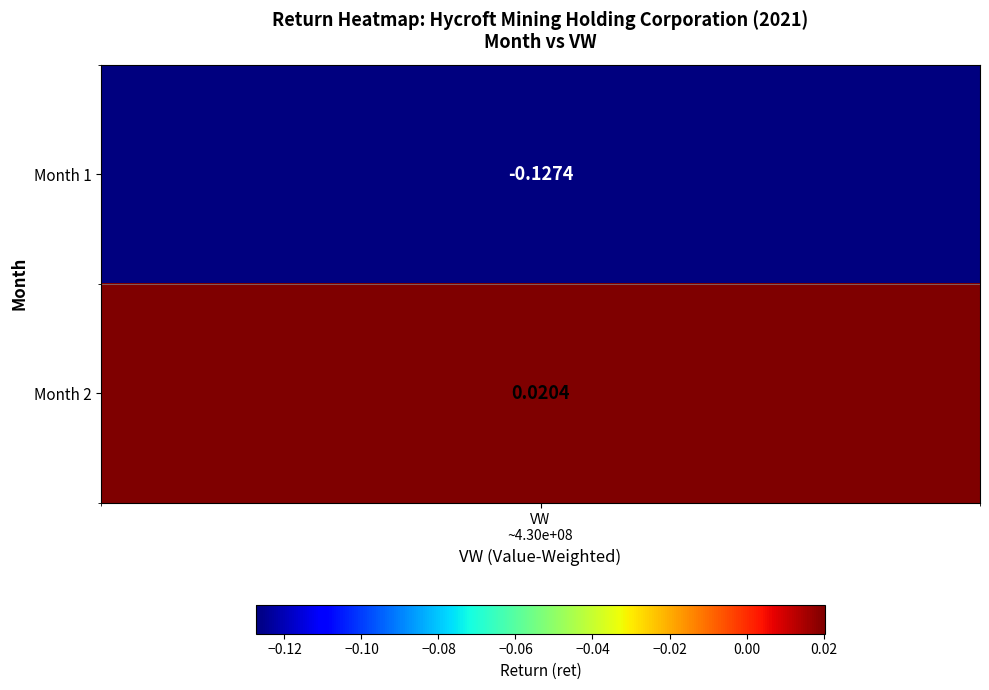

True or false: the data shows -0.2 at 1.

False